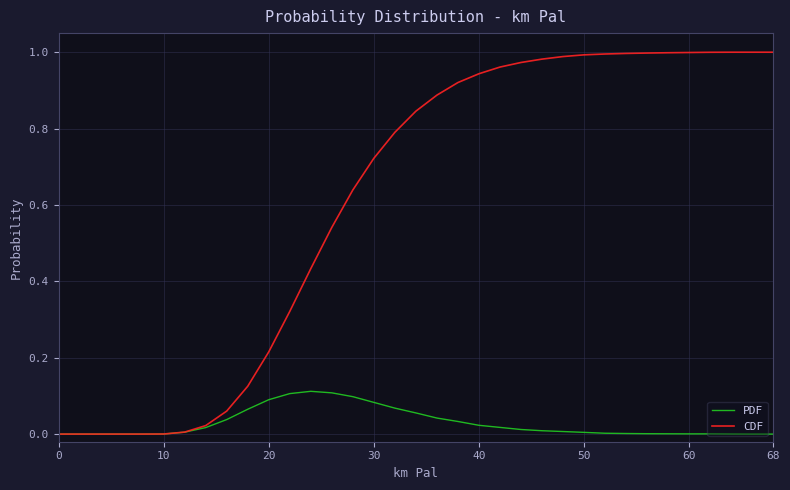

List the series in order of their peak value, lowest first.

PDF, CDF